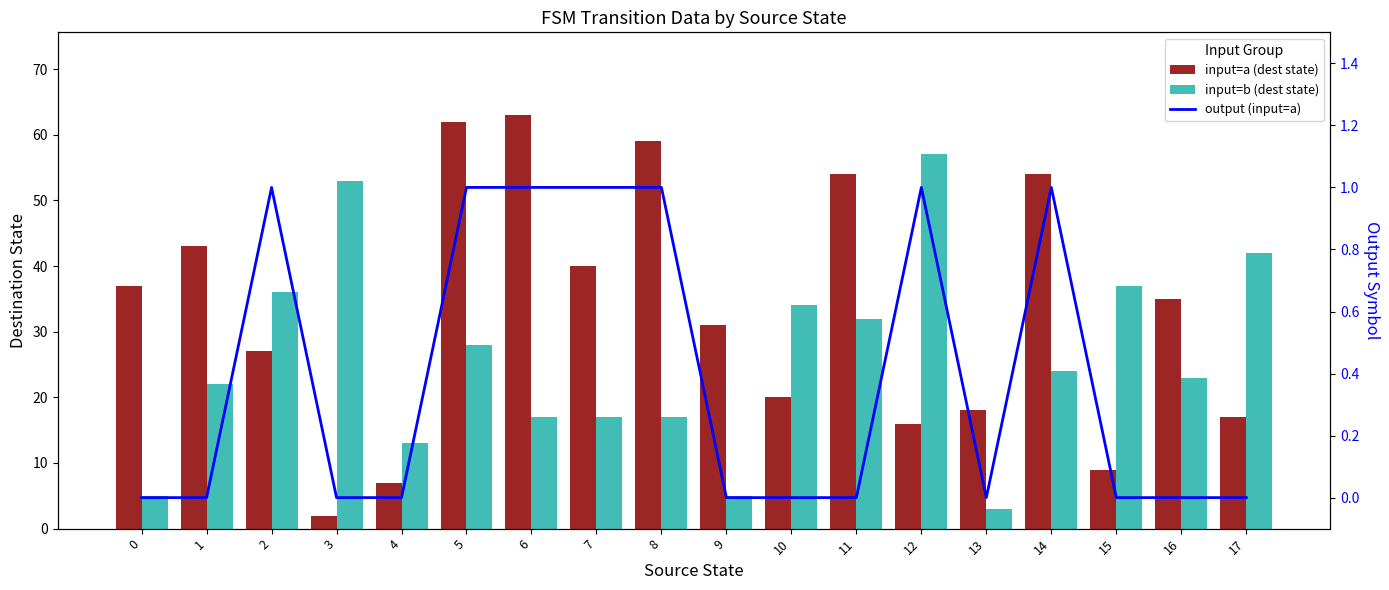

Where is input=a (dest state) nearest to the value 32?

9